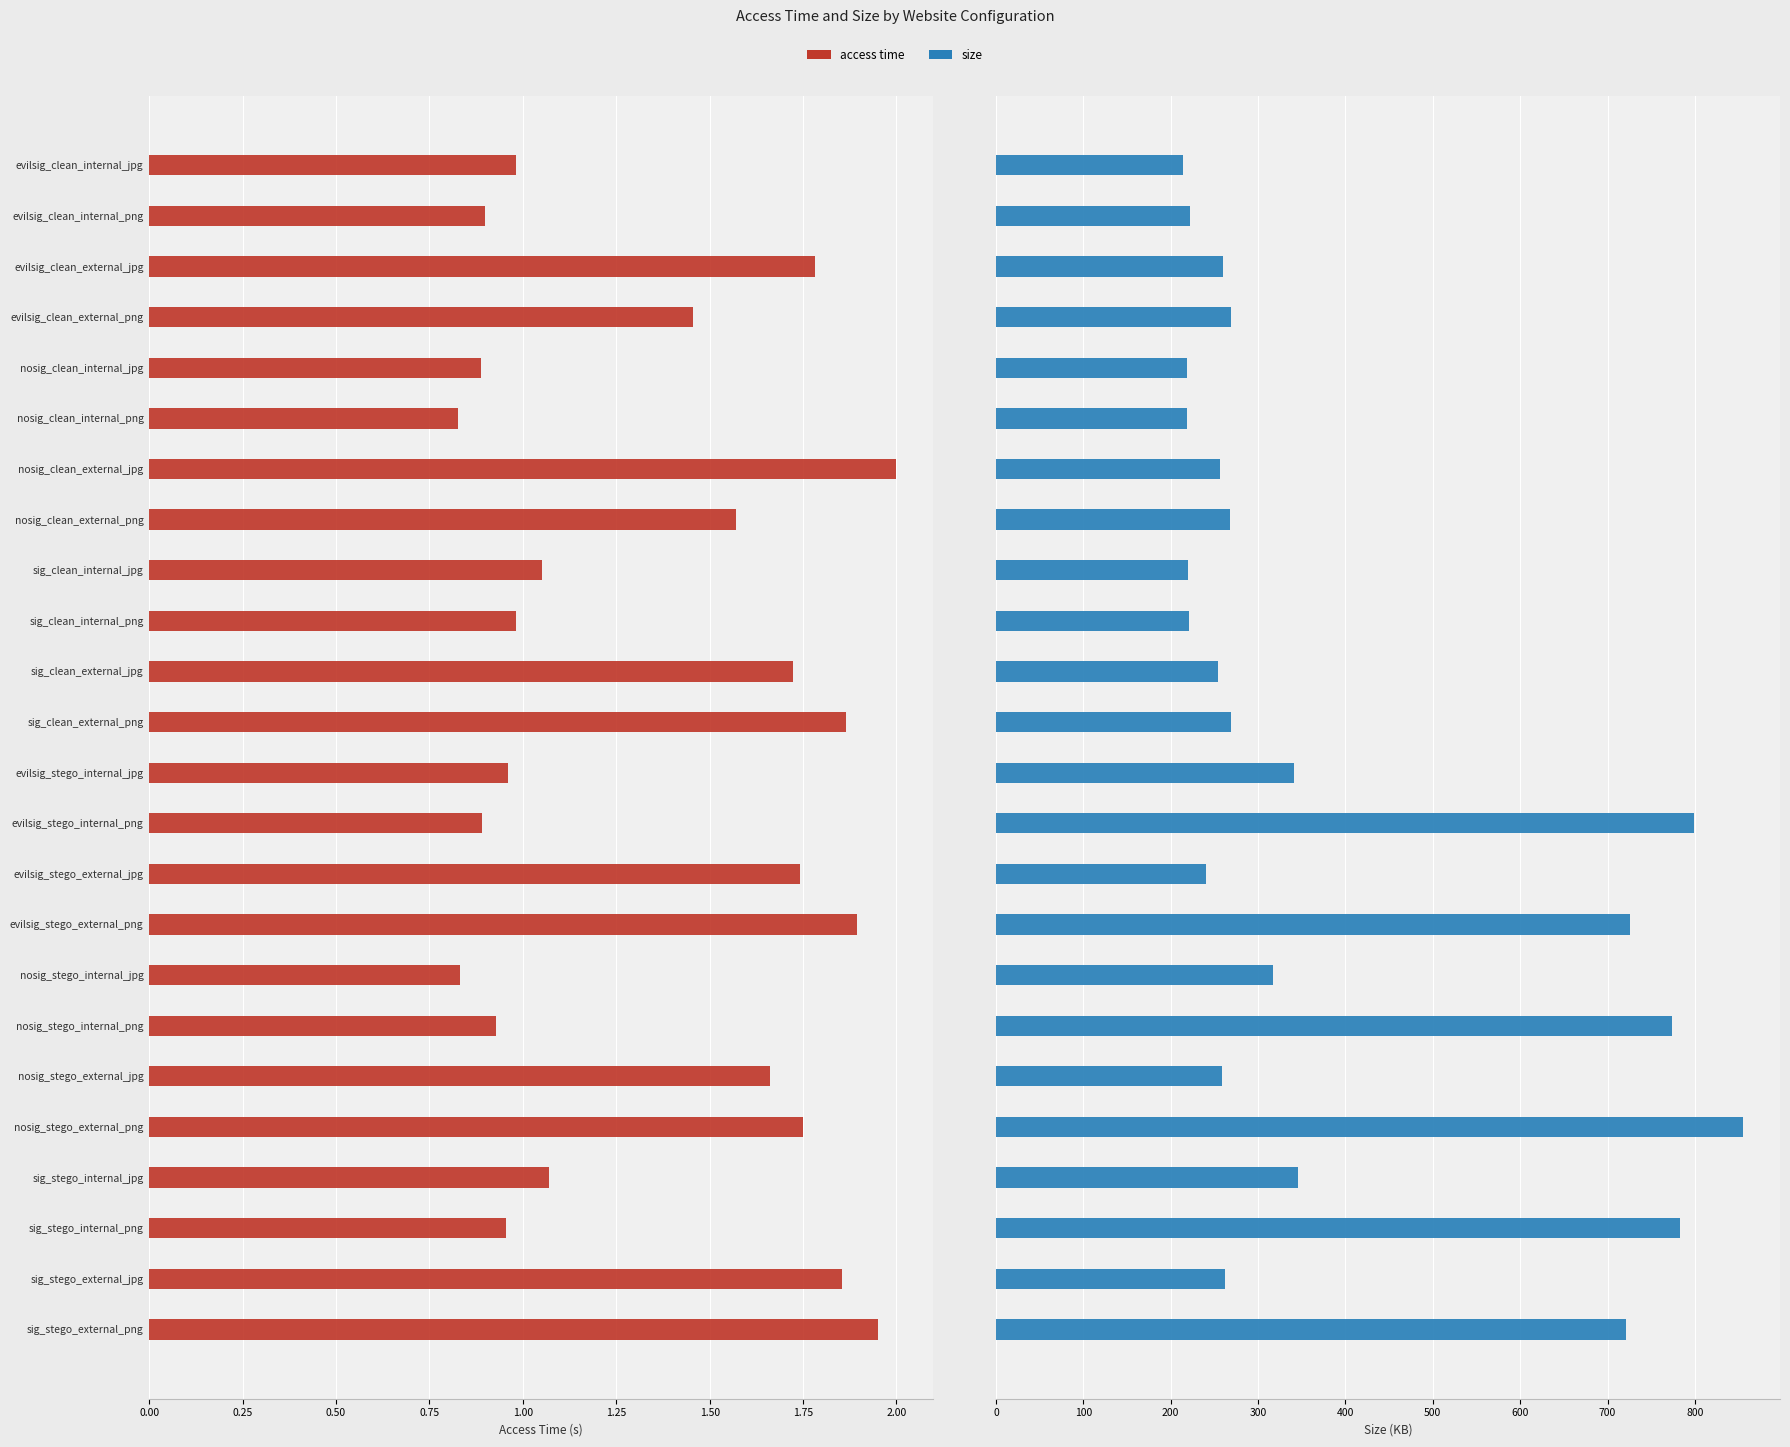

What position from the right is sig_clean_external_png?

13